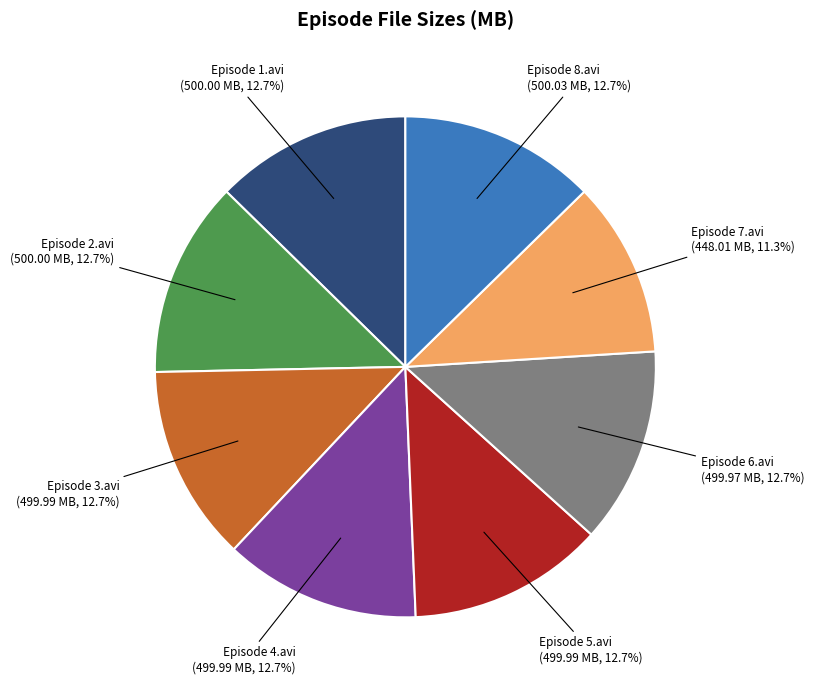

The Episode 2.avi slice represents 13% of the pie. True or false?

True